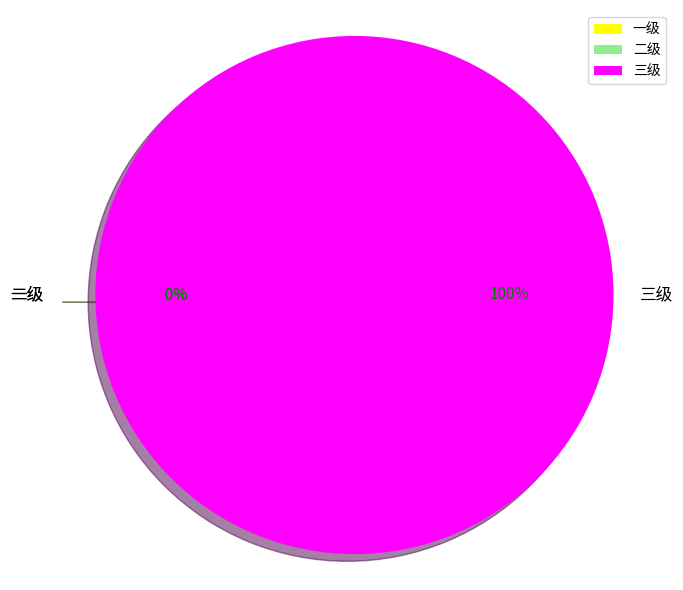

Which slice is the smallest?

一级